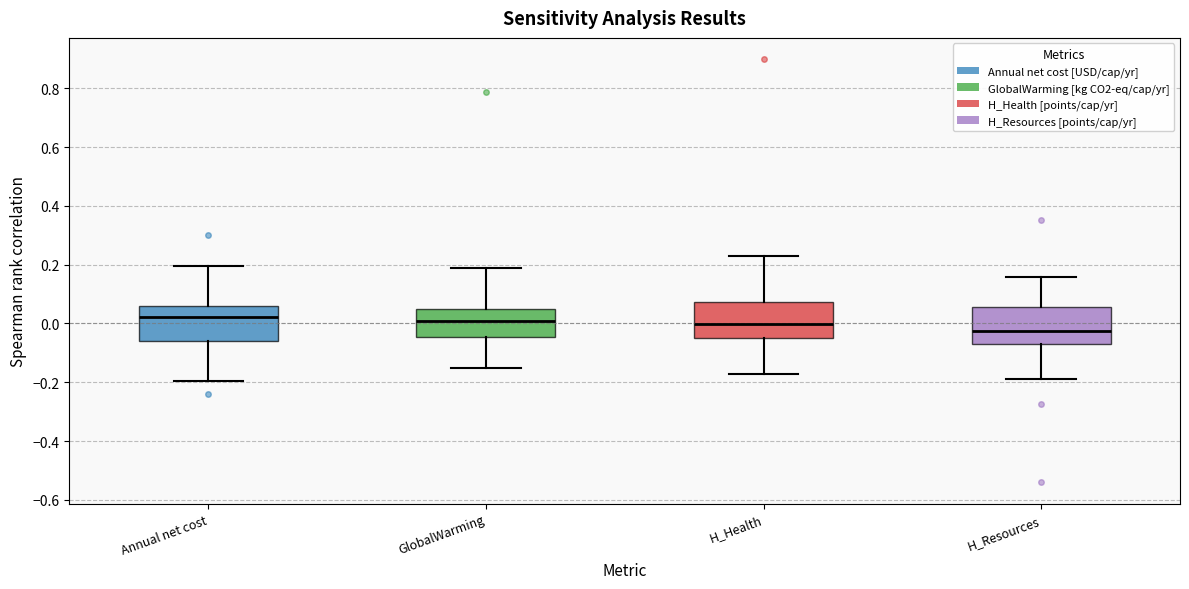

Where is the lower edge of the box for GlobalWarming on the y-axis? The values are not printed on the chart, so give them approximately, as read against the axis.

-0.04